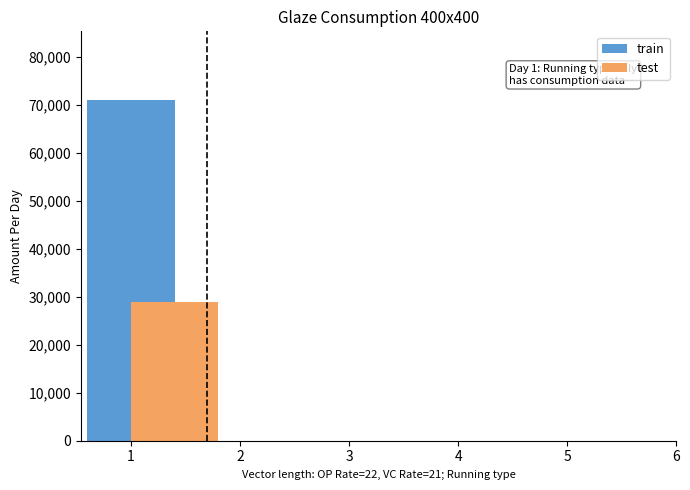

How many groups of bars are there?

1